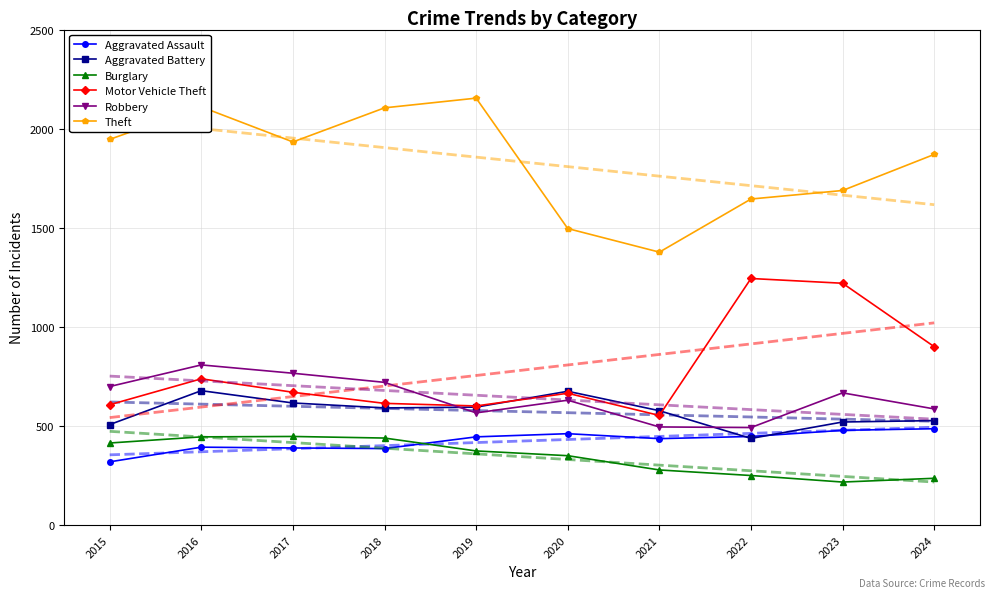

How many distinct data groups are displayed?

6